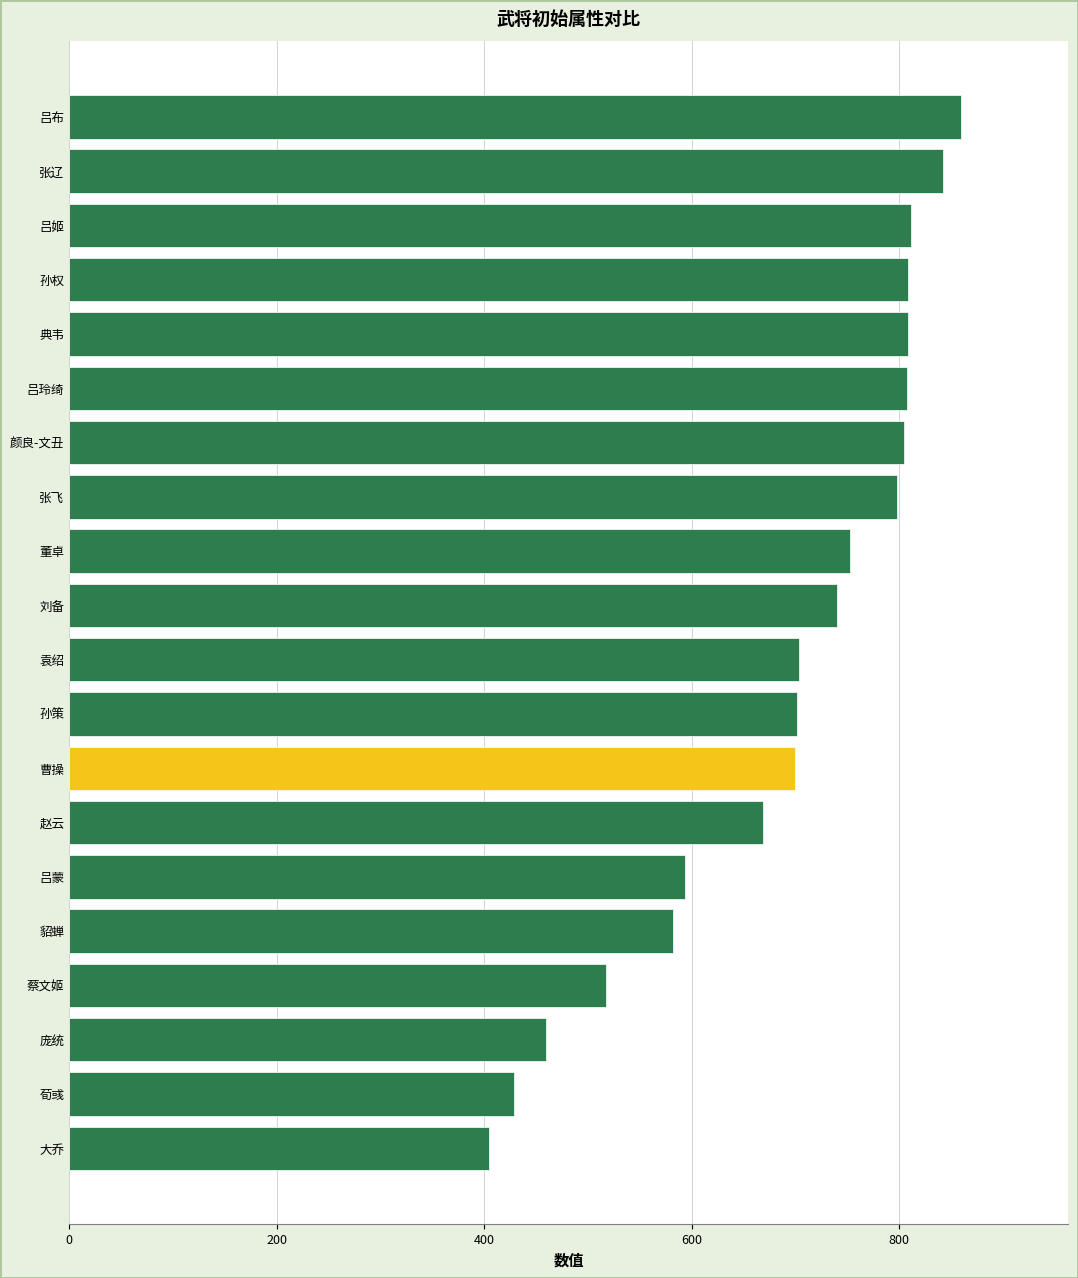

How many data points does each series have?

20